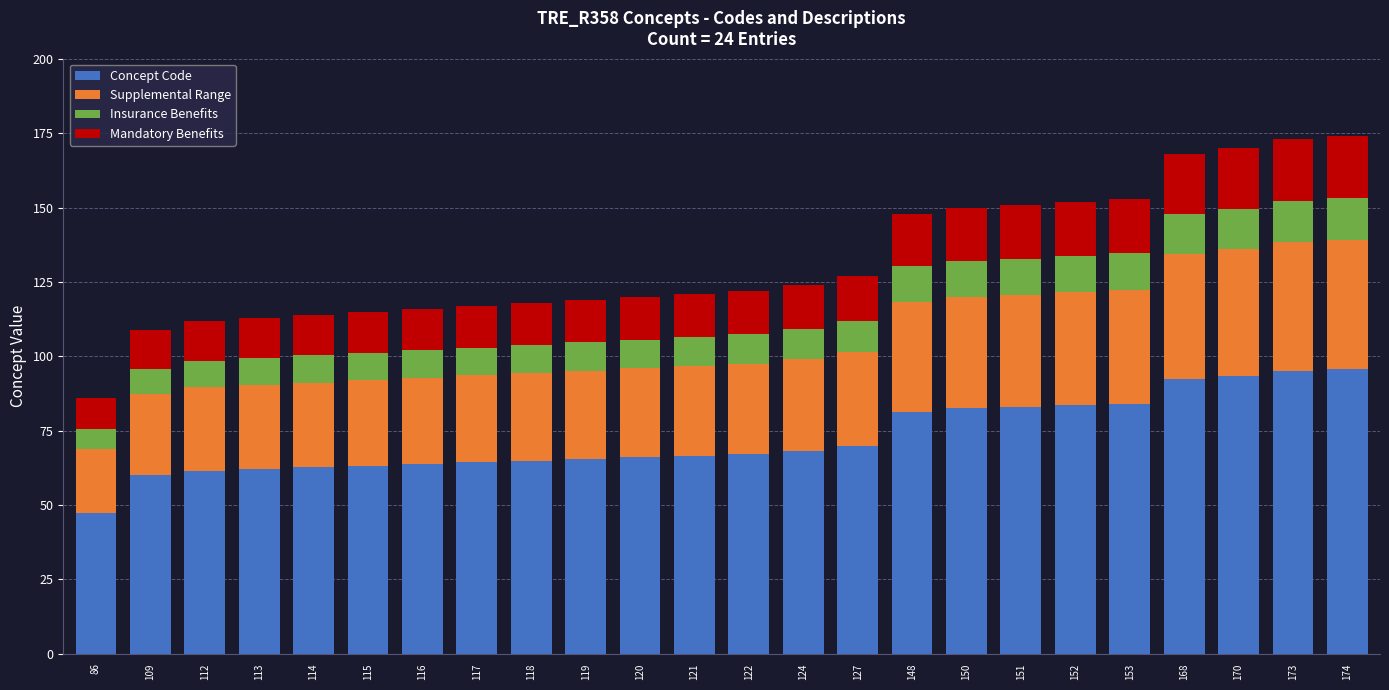

Which series changed the most between 119 and 121?

Concept Code